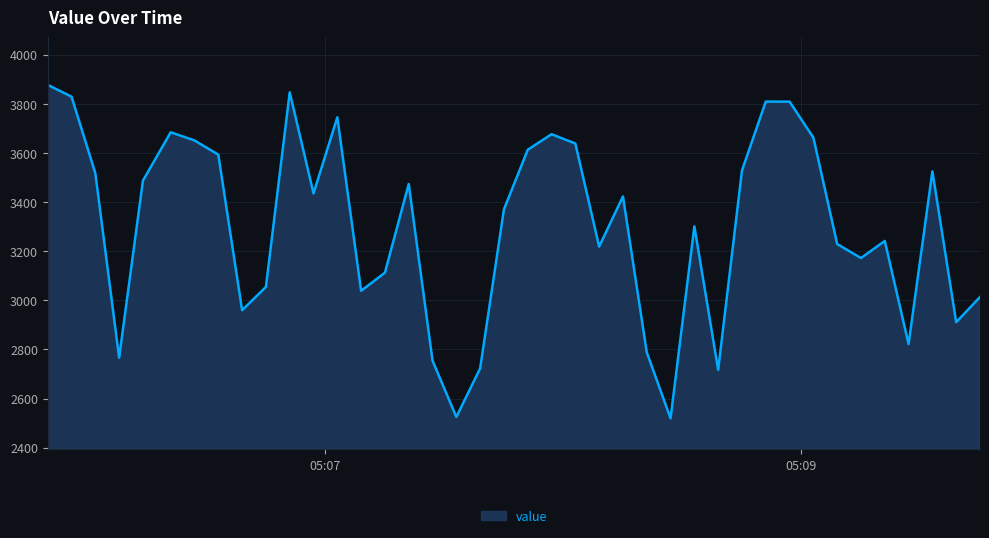

Does the chart display data point markers on the line(s)?

No